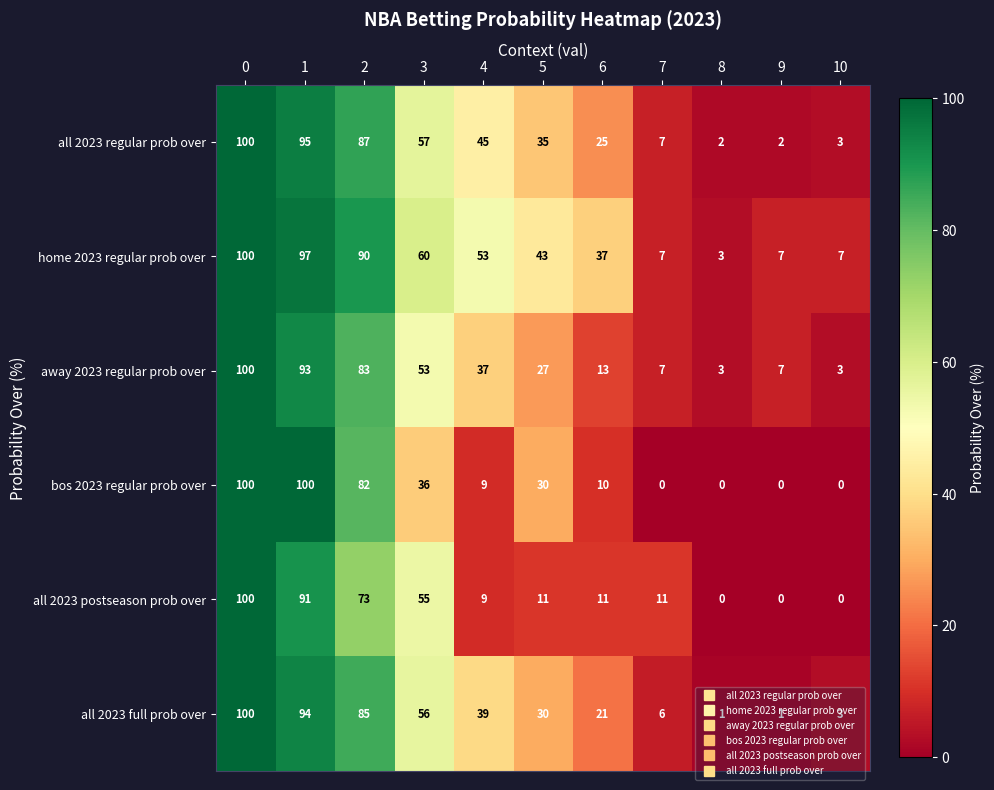

At 3, list the series in order from largest to smallest.

home 2023 regular prob over, all 2023 regular prob over, all 2023 full prob over, all 2023 postseason prob over, away 2023 regular prob over, bos 2023 regular prob over